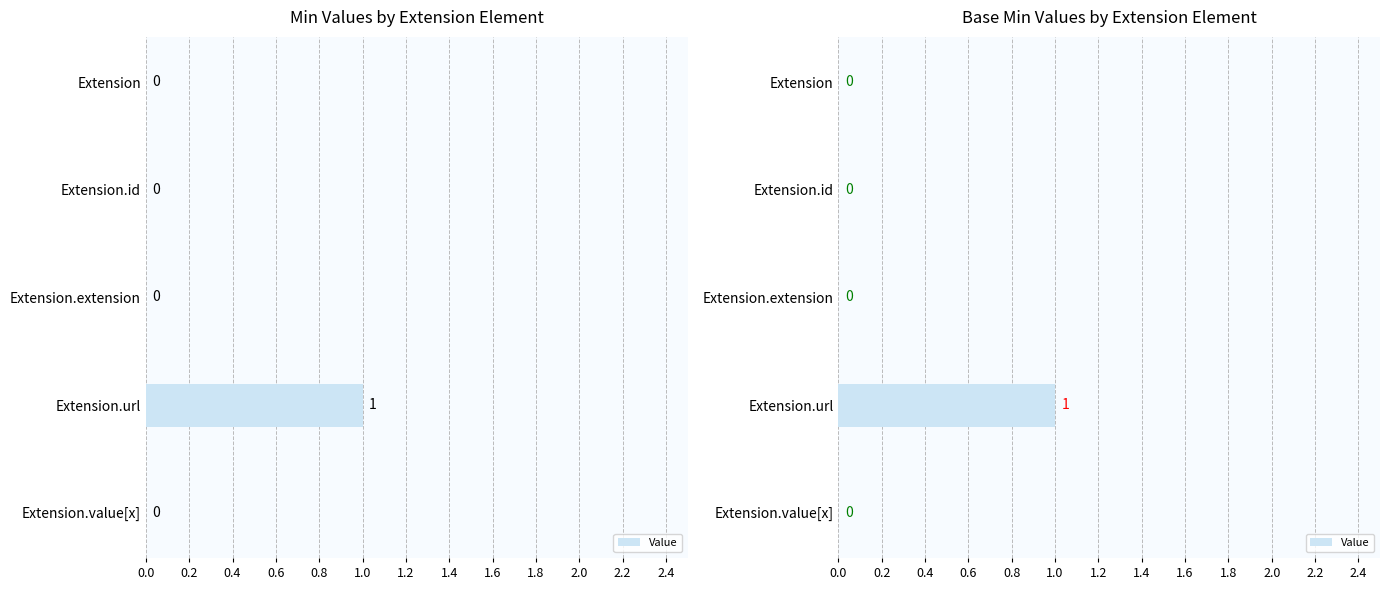

What is the difference between the maximum and minimum values?

1